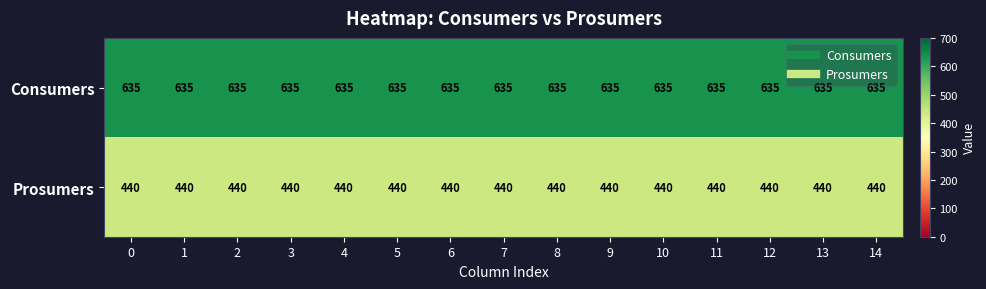

What is the sum of all Consumers values?

9525